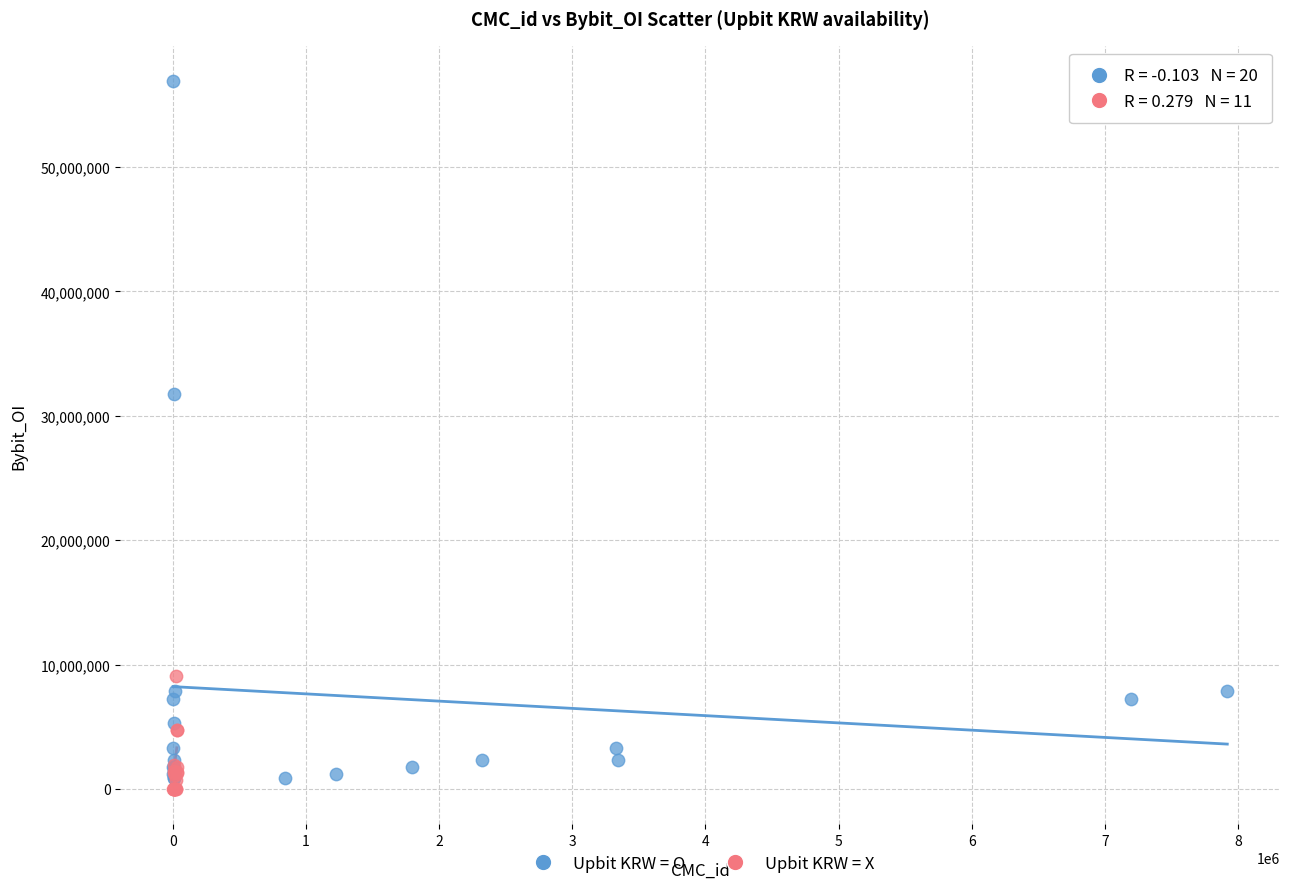

Which series contains the highest Y value?

Upbit KRW = O